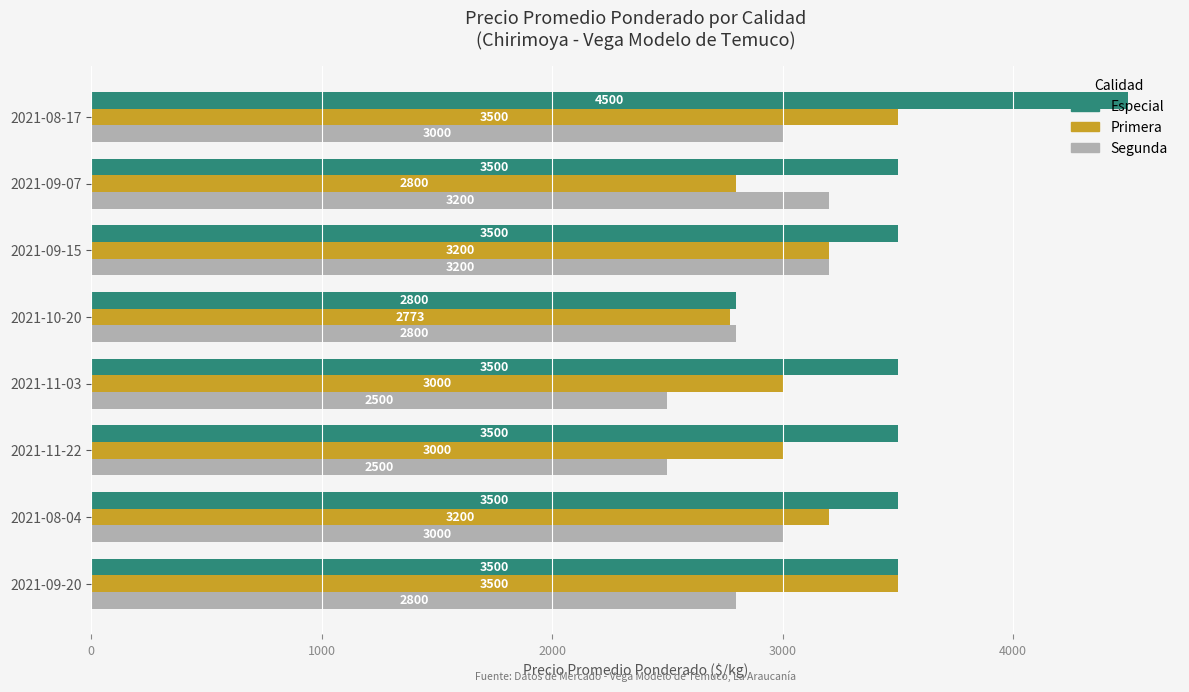

What is the difference between the highest and lowest values at 2021-09-07?

700